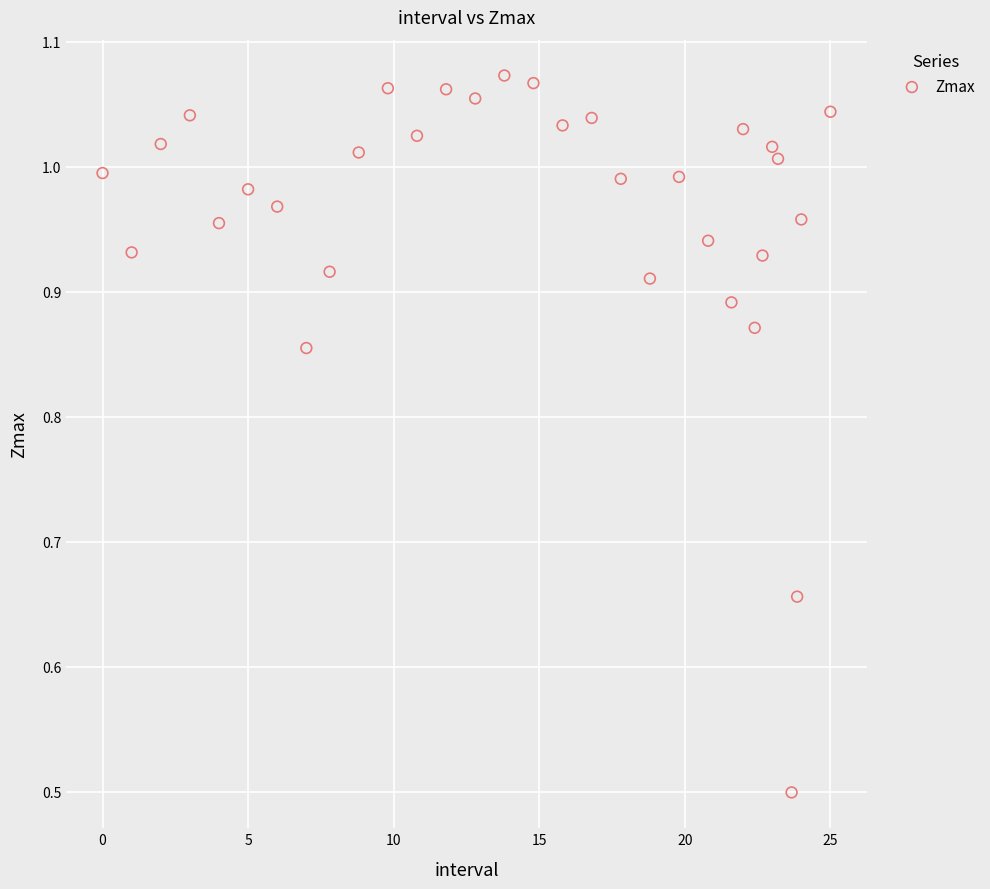

What Y value in the scatter plot is closest to 0?

0.5